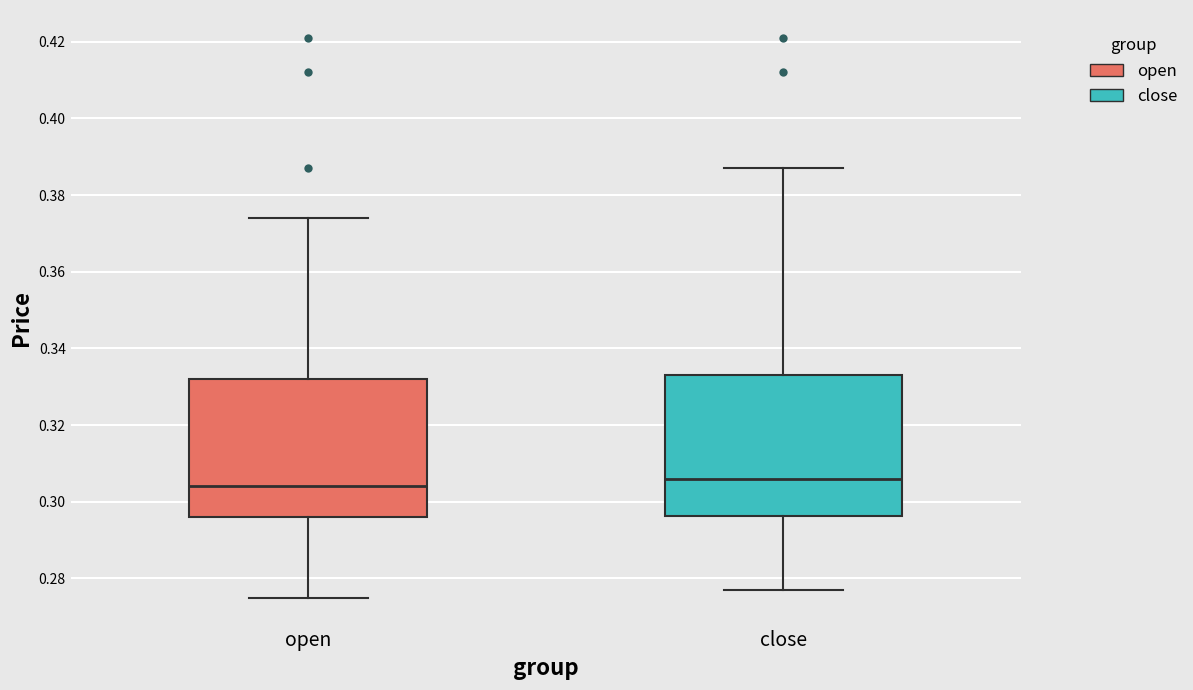

Reading left to right, read every box against the y-axis: the position of its median line, the range the box covers, and the ends of its whiskers. The values are not printed on the chart, so give them approximately, as read against the axis.

open: median 0.304, box 0.296 to 0.332, whiskers 0.276 to 0.374
close: median 0.306, box 0.296 to 0.334, whiskers 0.278 to 0.388